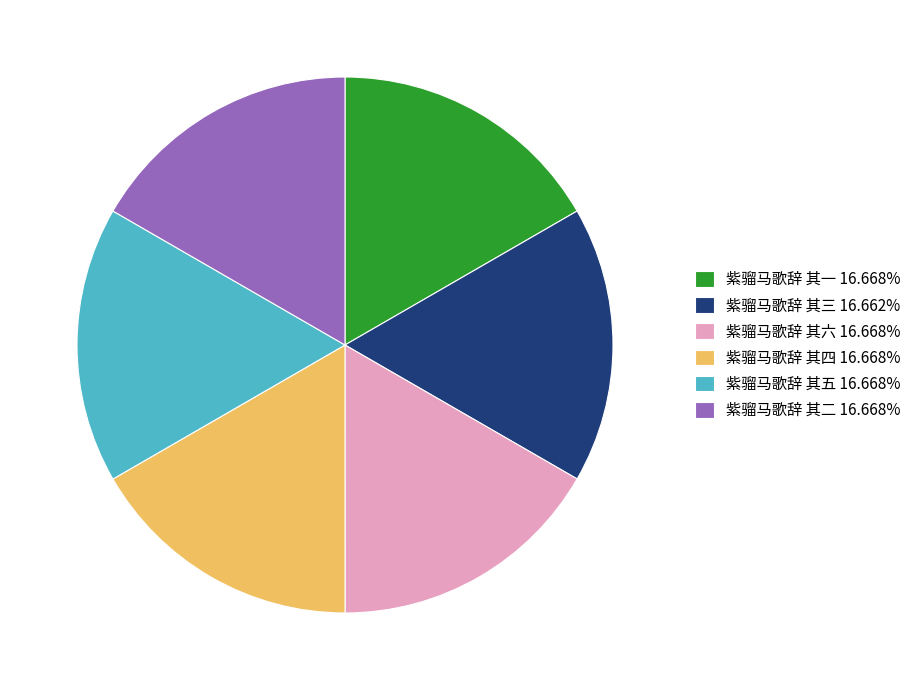

Do 紫骝马歌辞 其三 16.662% and 紫骝马歌辞 其二 16.668% together represent more than half of the pie?

No